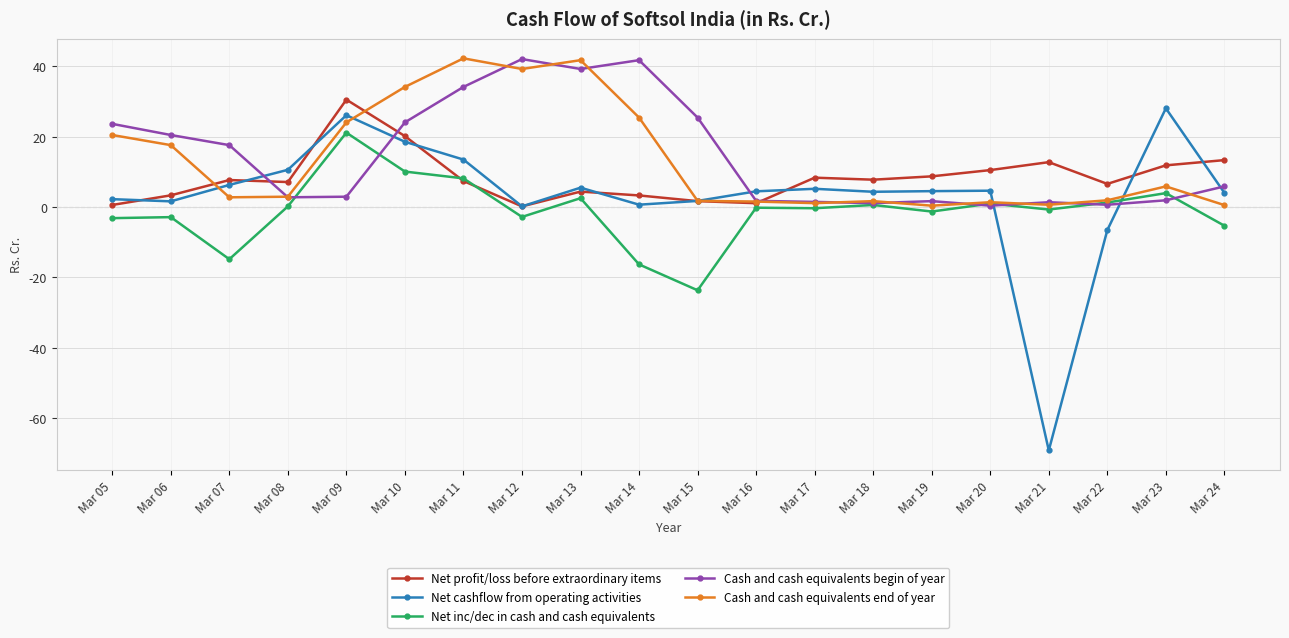

The value of Cash and cash equivalents end of year at Mar 14 is 25.4. True or false?

True